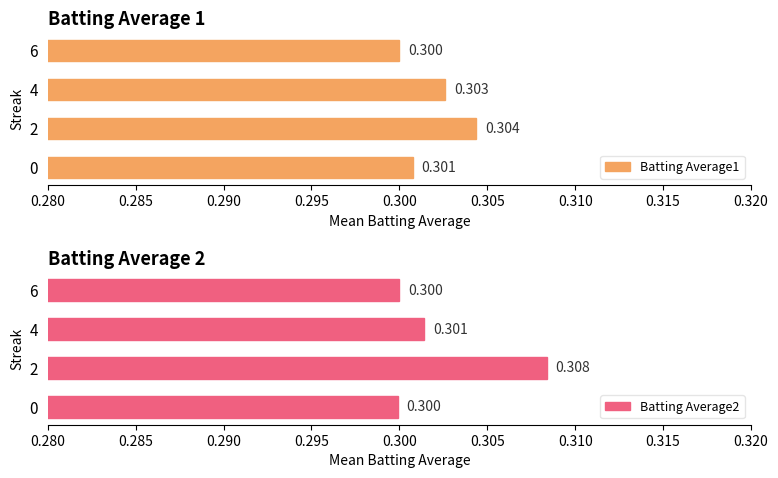

List the labels in order of Batting Average1 value, smallest first.

6, 0, 4, 2